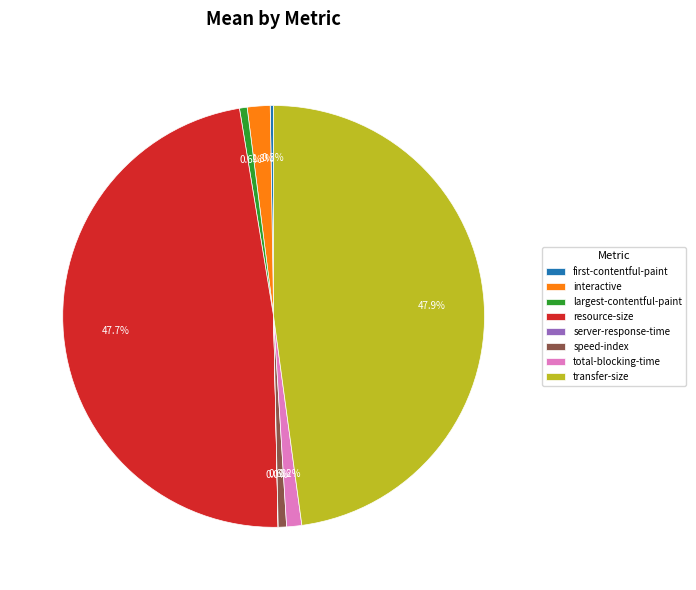

Is largest-contentful-paint the majority of the pie?

No